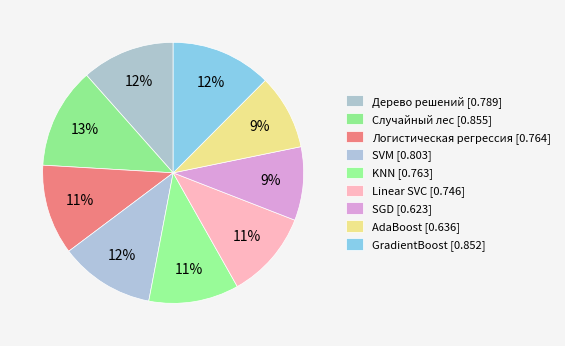

To the nearest percent, what portion does AdaBoost represent?

9%